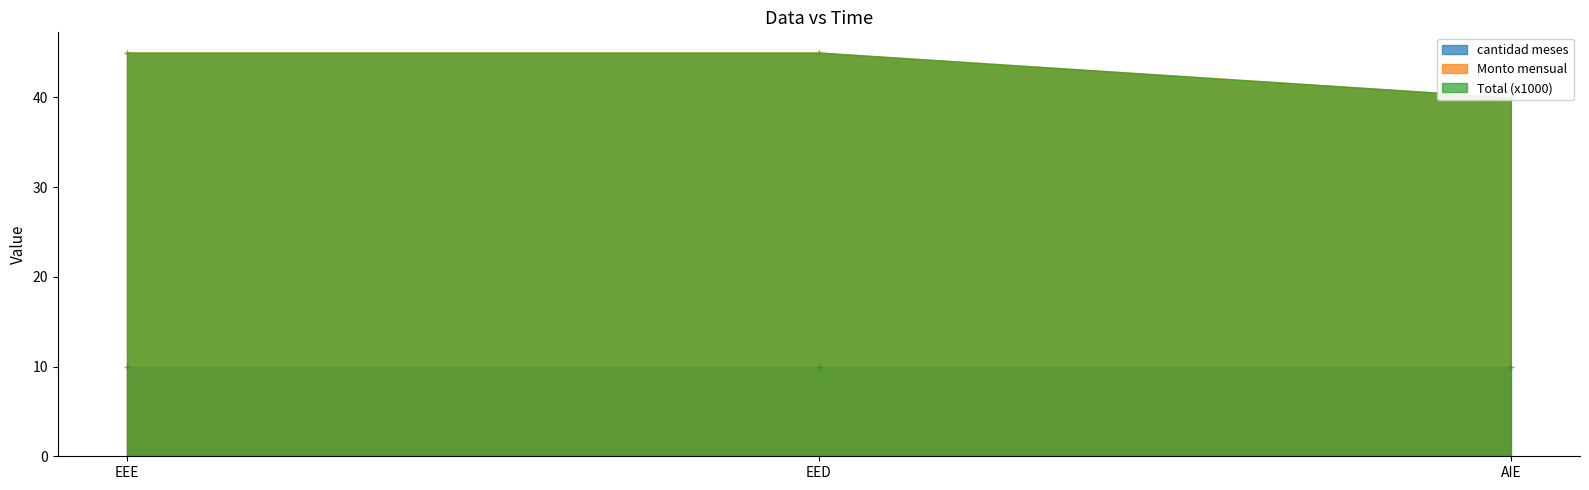

What is the approximate value of Total at EEE?

45